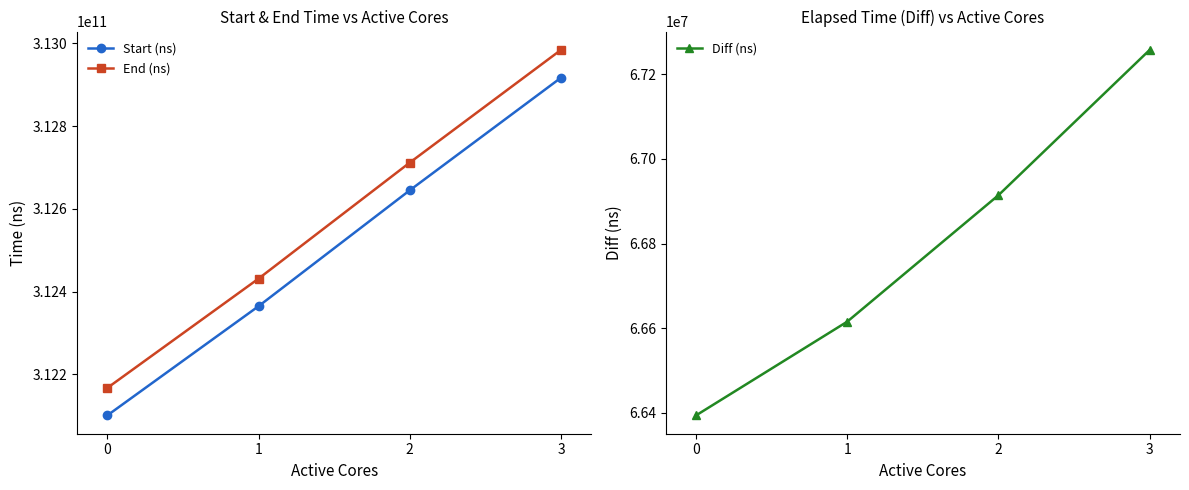

Rank the series by their maximum value, from highest to lowest.

End (ns), Start (ns), Diff (ns)